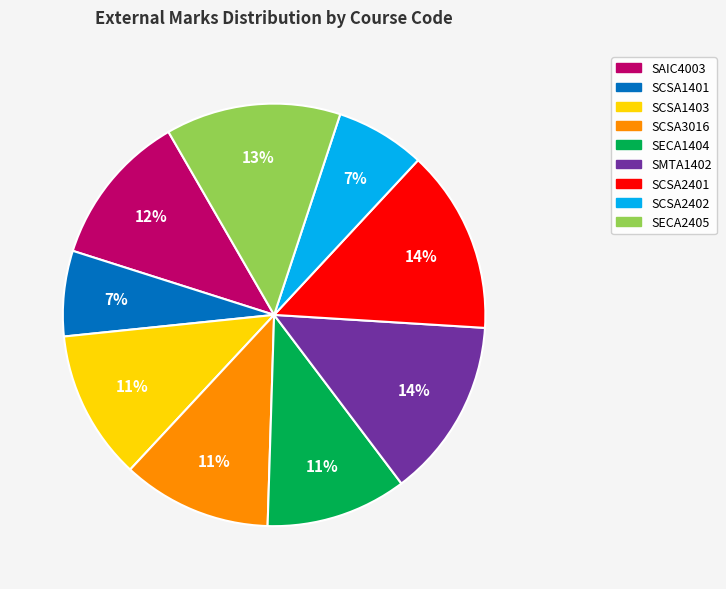

Does SCSA1403 represent more than half of the total?

No